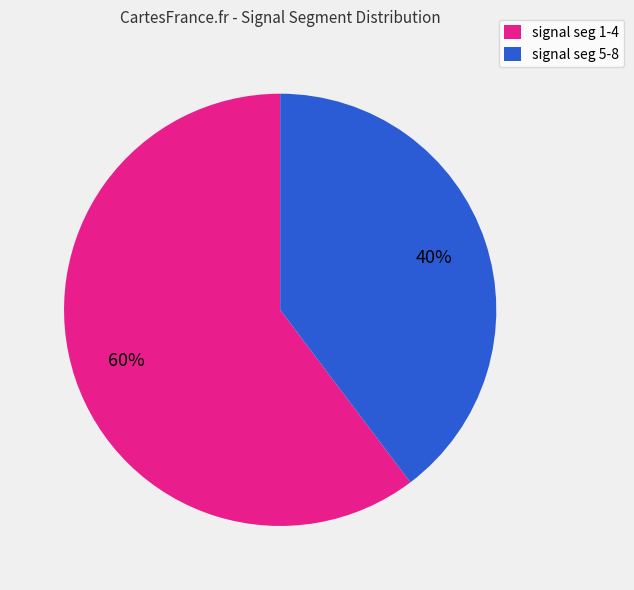

Is it true that signal seg 5-8 is 53% of the pie?

False